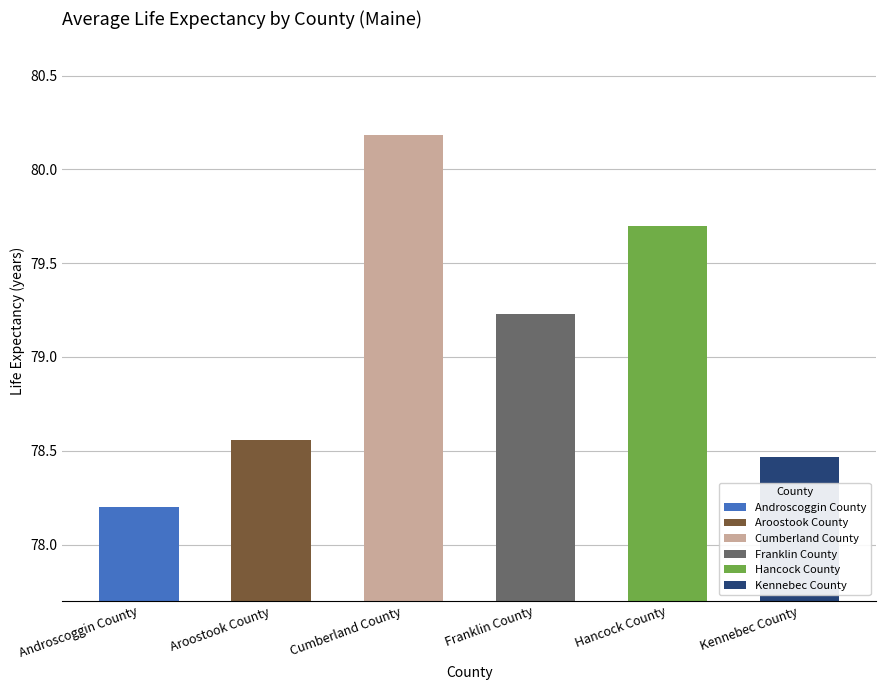

What is the ratio of the value at Kennebec County to the value at Franklin County?

1.0